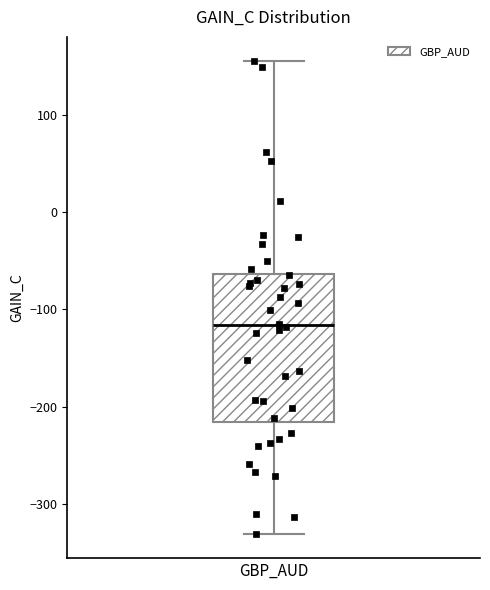

Transcribe this box plot: give where the median line is, the range the box spans, and where the two whiskers end, as read against the y-axis. The values are not printed on the chart, so give them approximately, as read against the axis.

median -120, box -220 to -60, whiskers -330 to 160